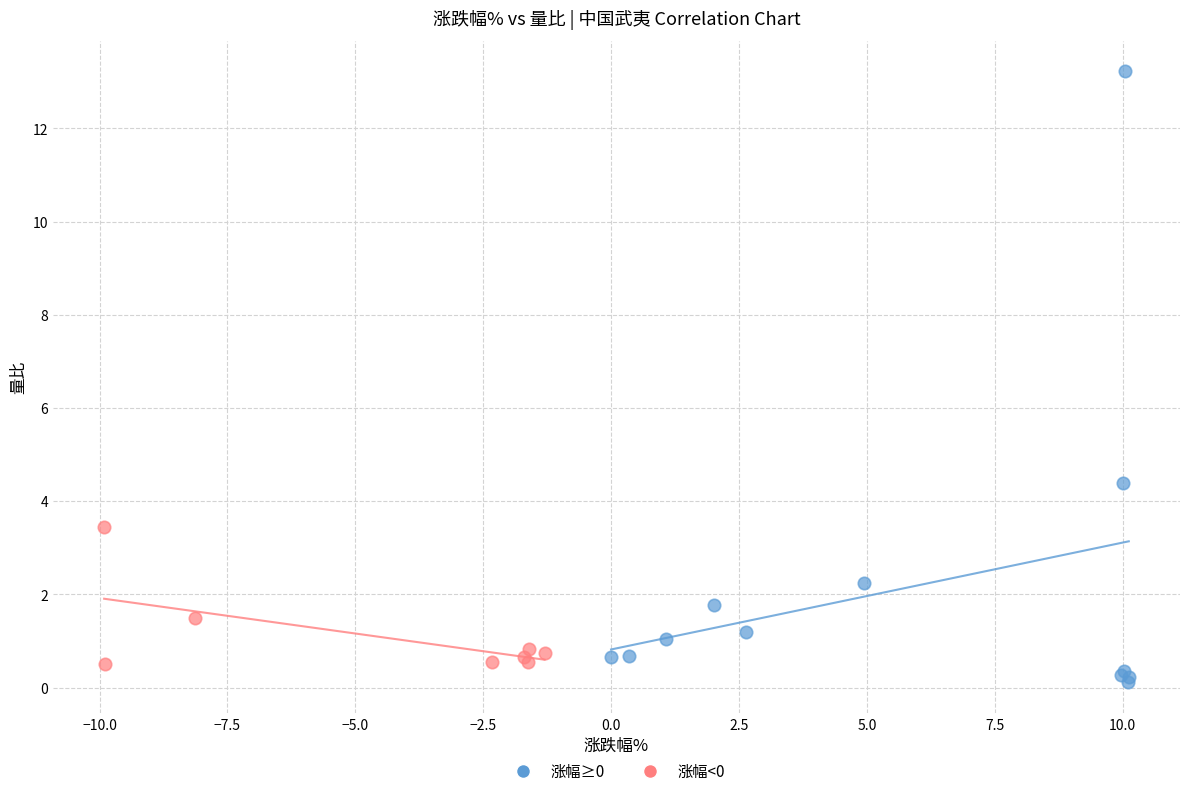

Which series contains the highest Y value?

涨幅≥0